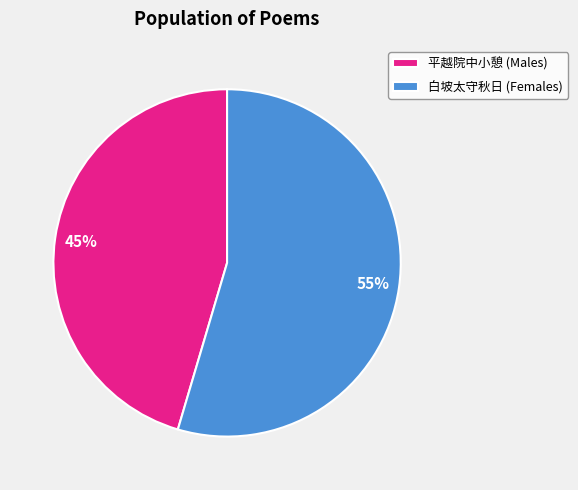

Which category has the biggest portion of the pie?

白坡太守秋日 (Females)